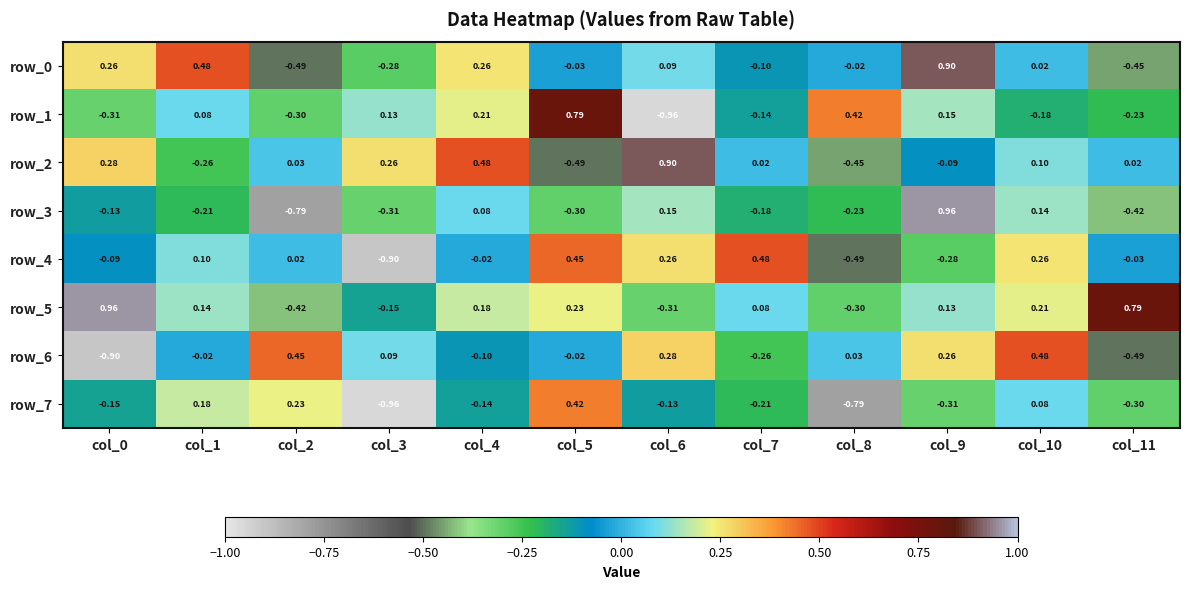

Is the value of row_6 at col_3 greater than the value of row_0 at col_1?

No